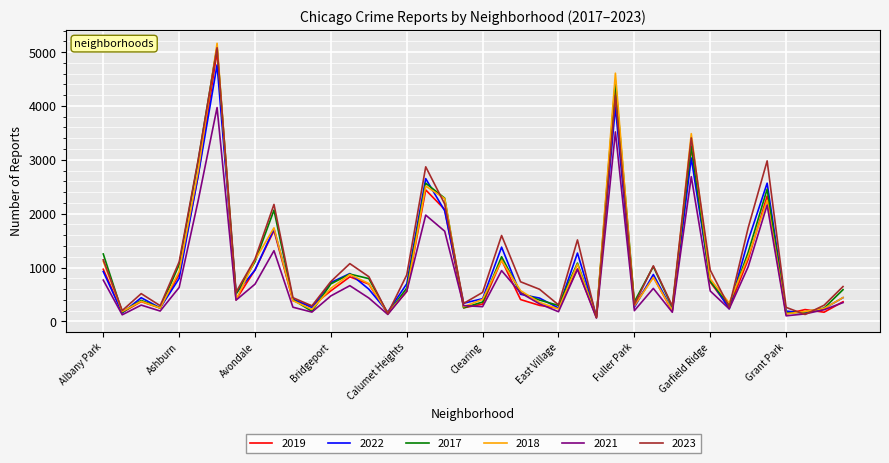

Which series has the widest spread of values?

2018